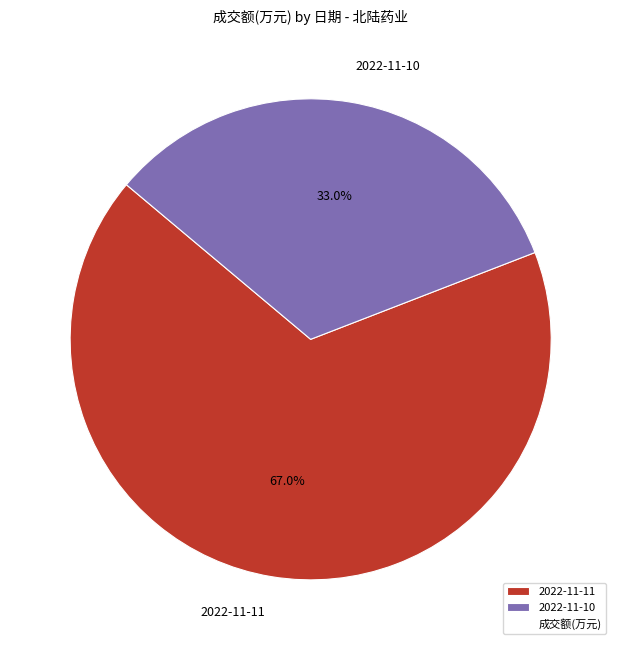

To the nearest percent, what is the difference between the 2022-11-10 and 2022-11-11 slice percentages?

34%